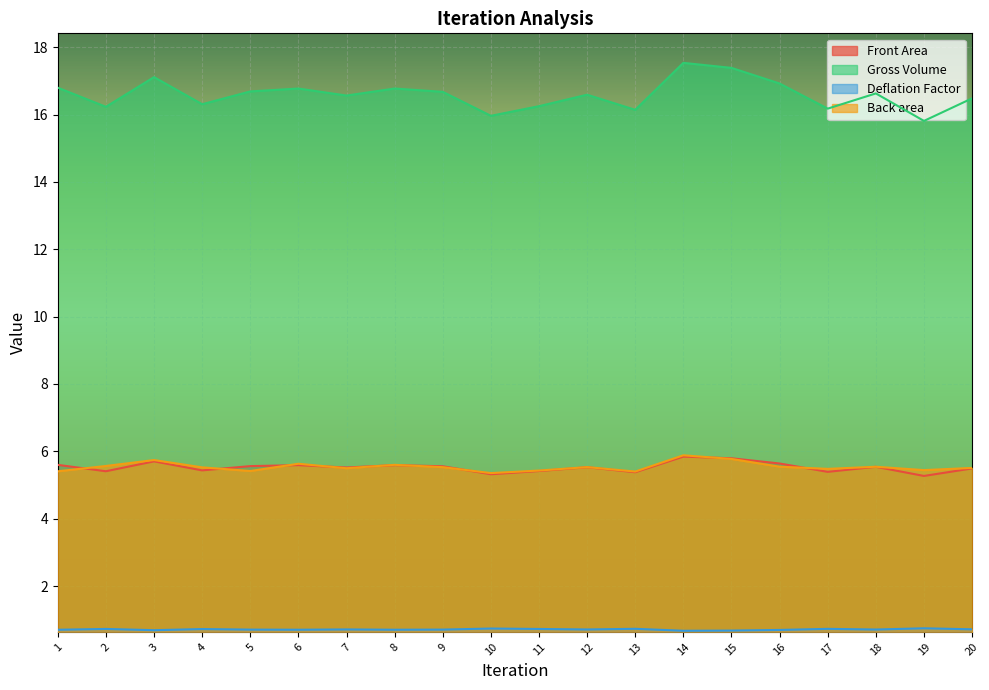

List the labels in order of Front Area value, largest first.

14, 15, 3, 16, 1, 8, 6, 5, 9, 18, 12, 7, 20, 4, 11, 2, 17, 13, 10, 19